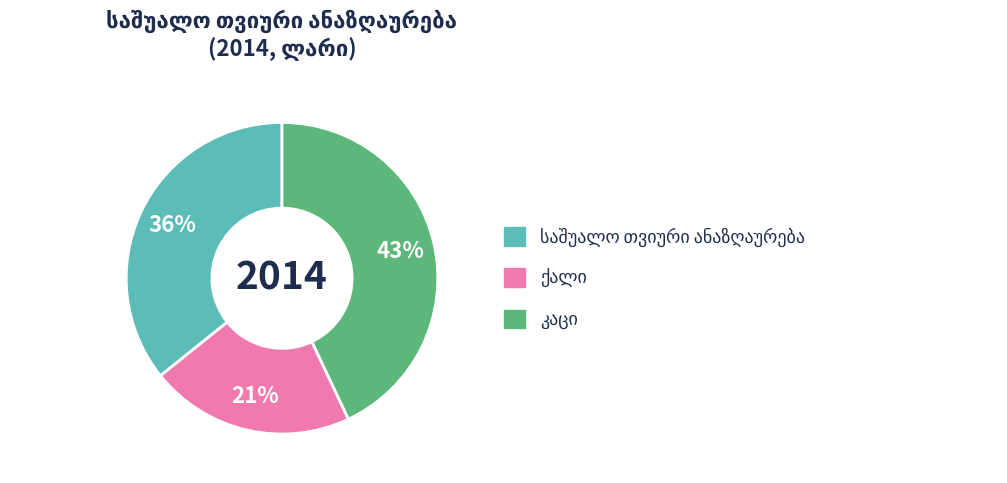

Does any single category account for the majority?

No